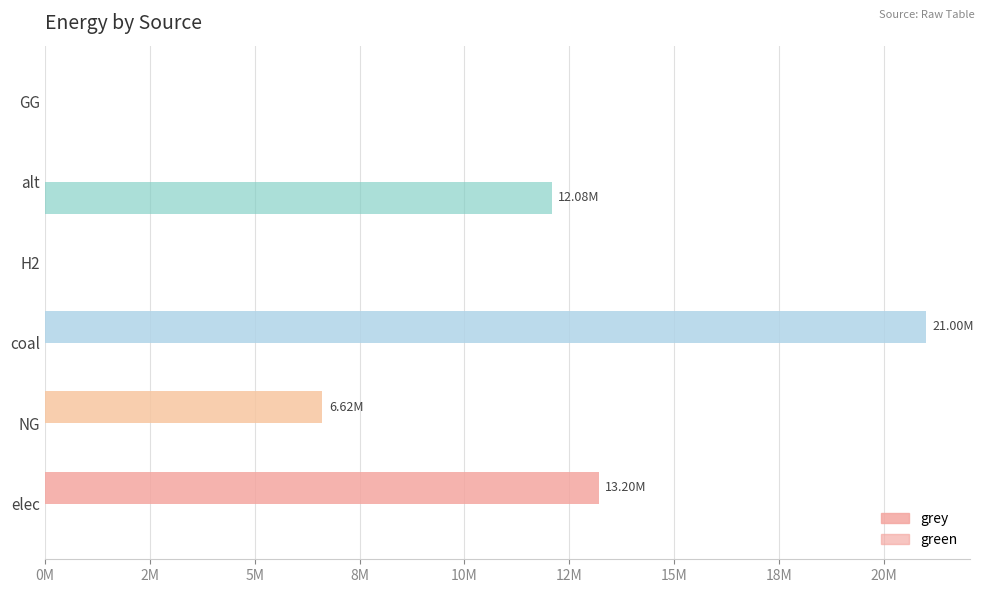

List the series in order of their overall mean, highest first.

grey, green